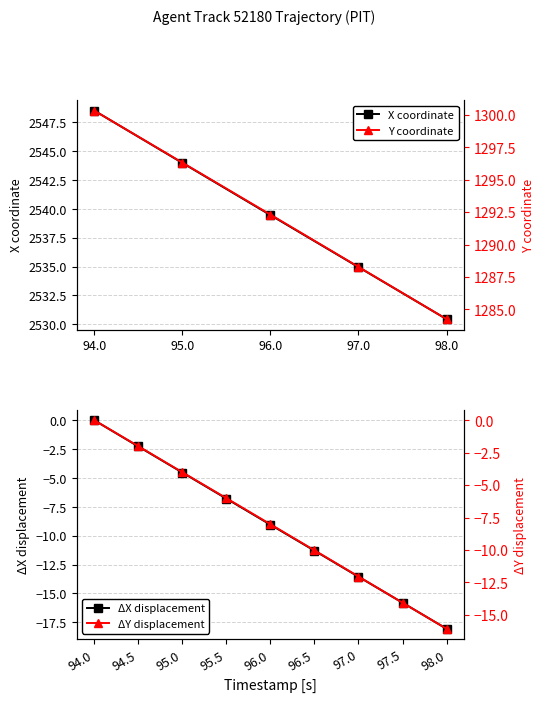

True or false: Y and X intersect in this chart.

False